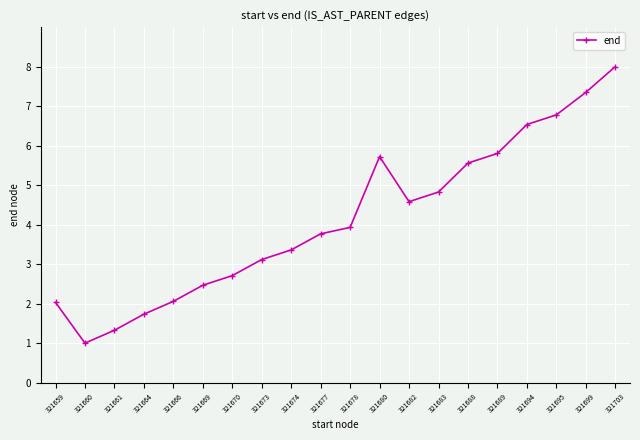

The value at 321669 is 3.9. True or false?

False